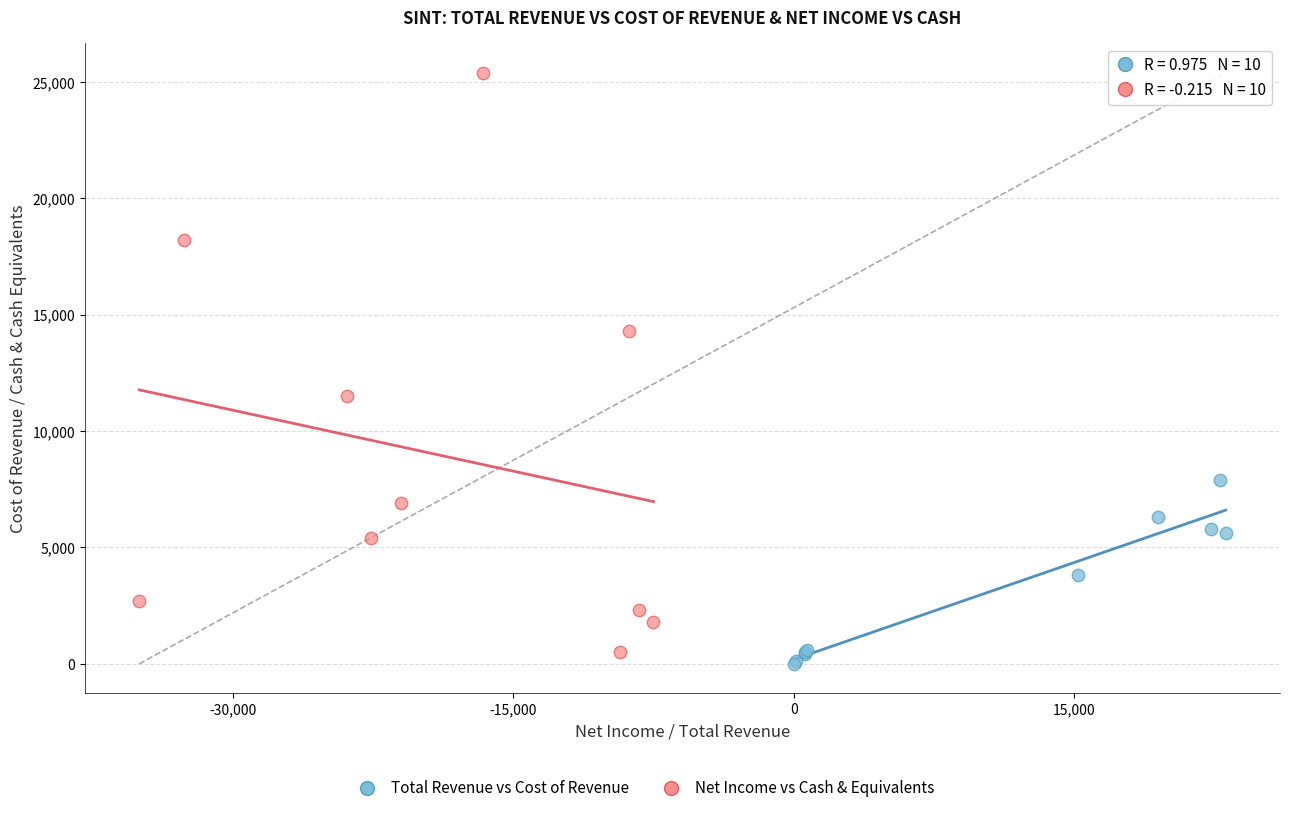

Which series reaches the maximum Y coordinate?

Net Income vs Cash & Equivalents